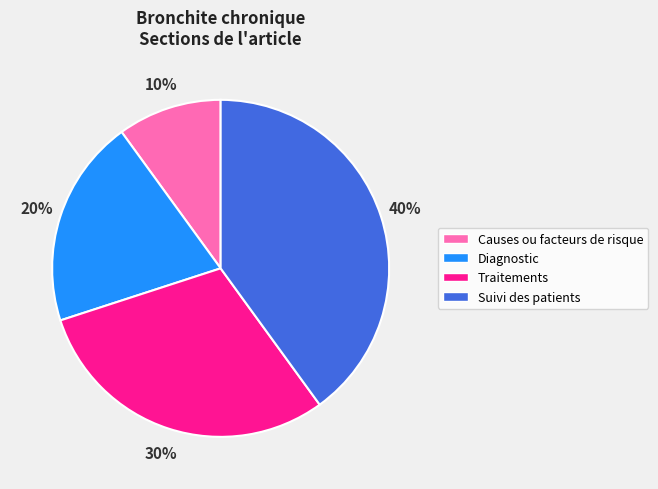

Does Diagnostic account for over 50% of the chart?

No